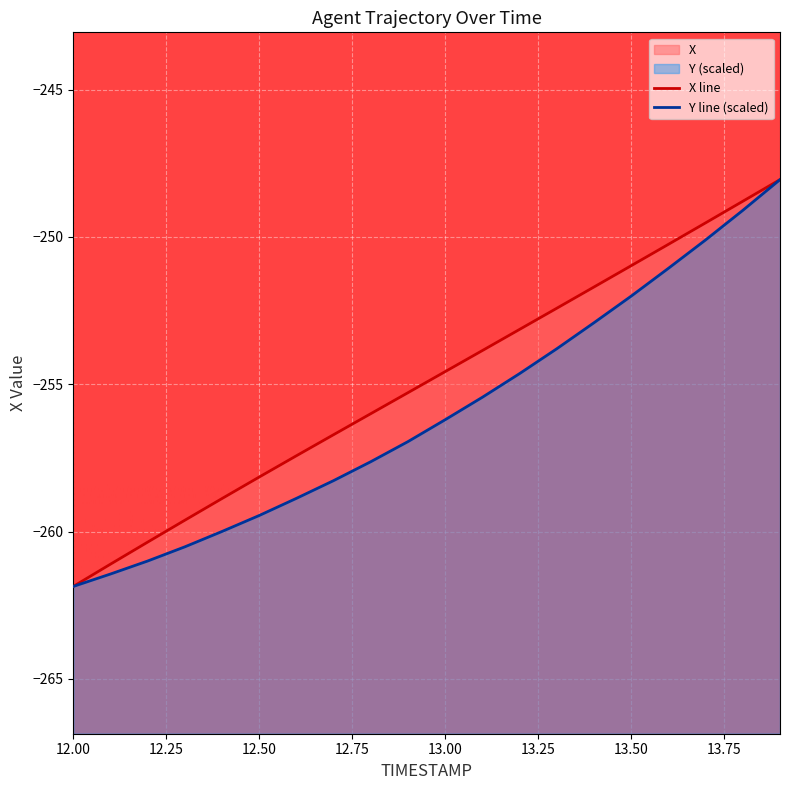

True or false: X has more than 0 points higher than both neighbors.

False